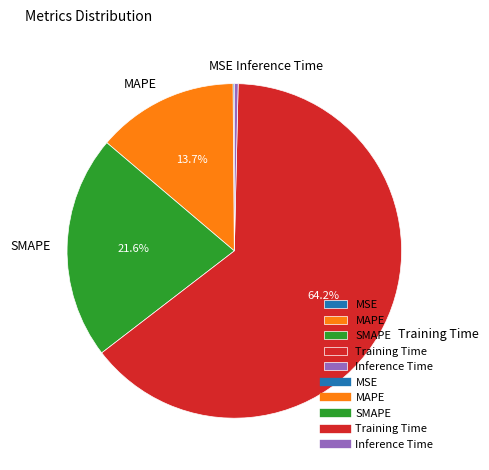

What is the total percentage of SMAPE and Training Time?

85.8%